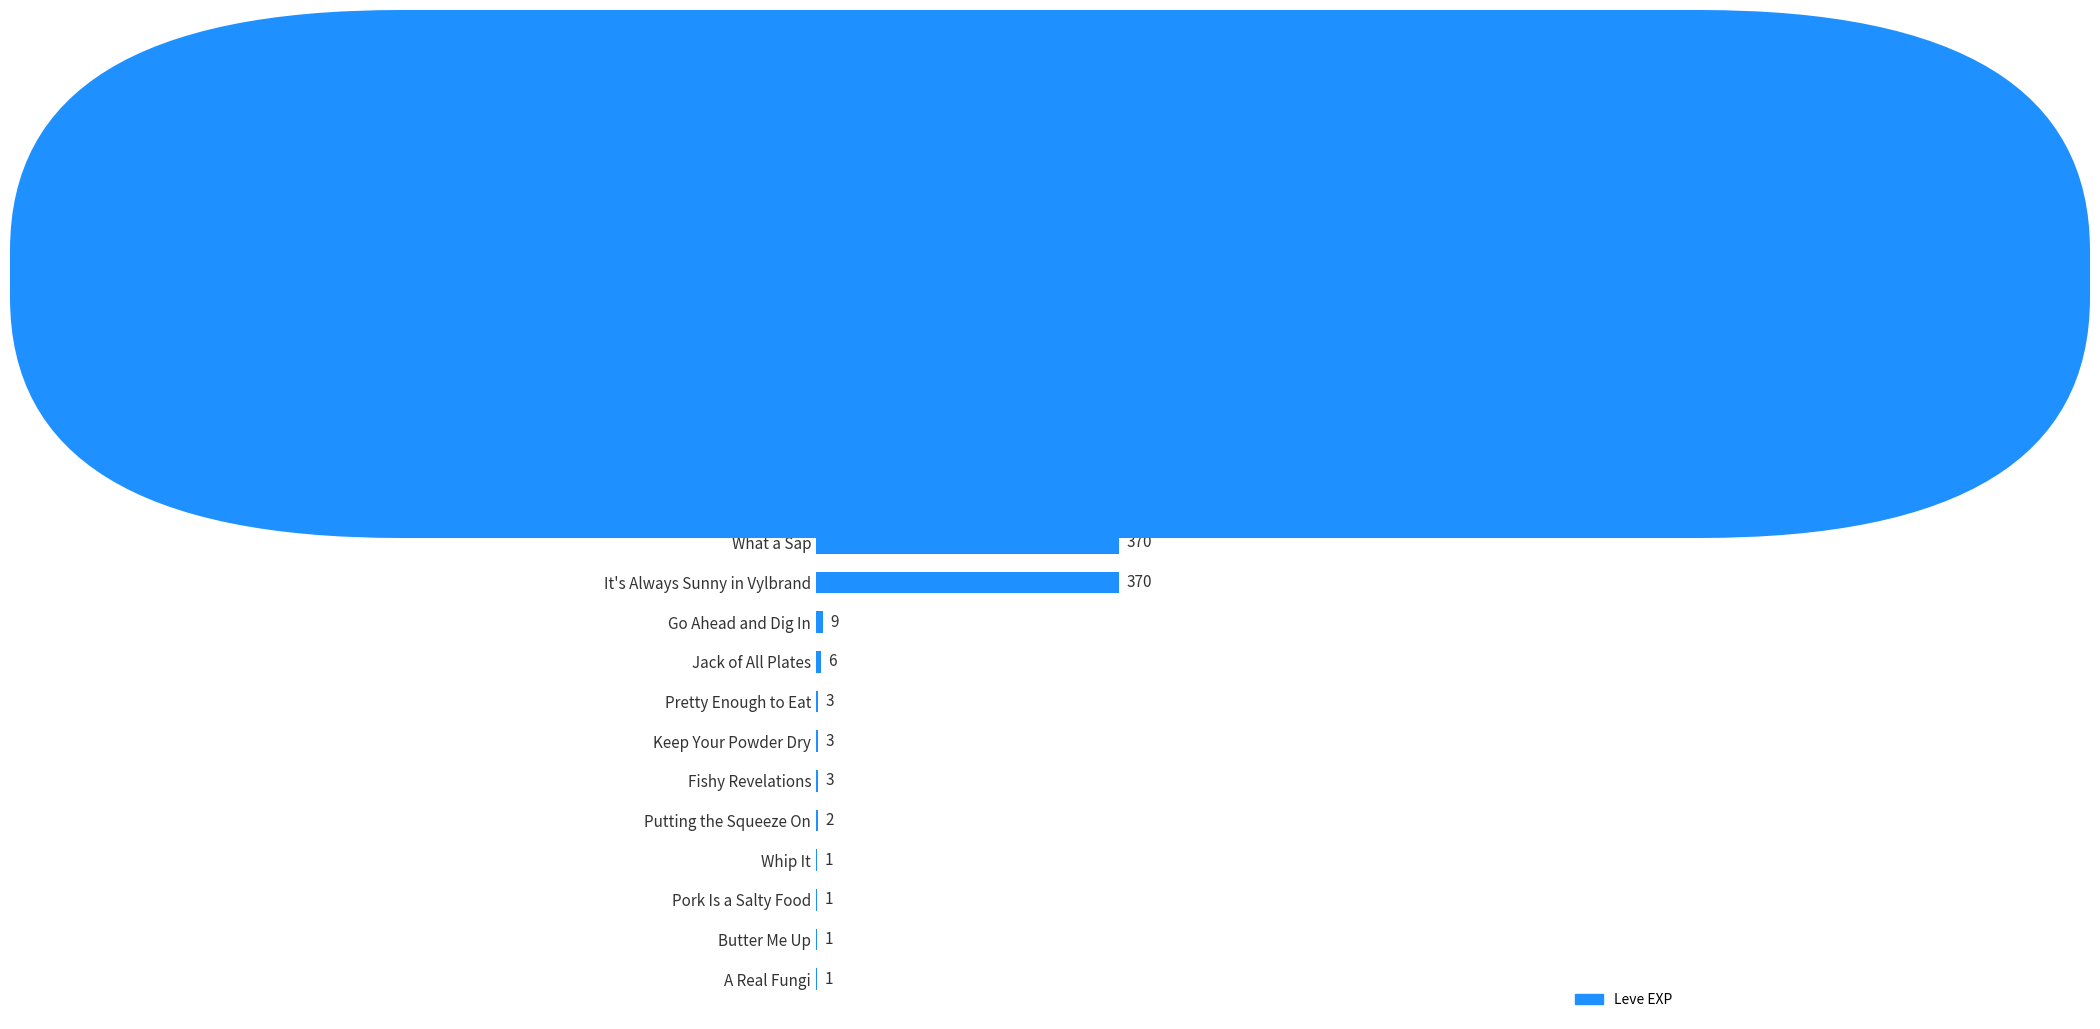

Between Pork Is a Salty Food and Putting the Squeeze On, which is larger?

Putting the Squeeze On